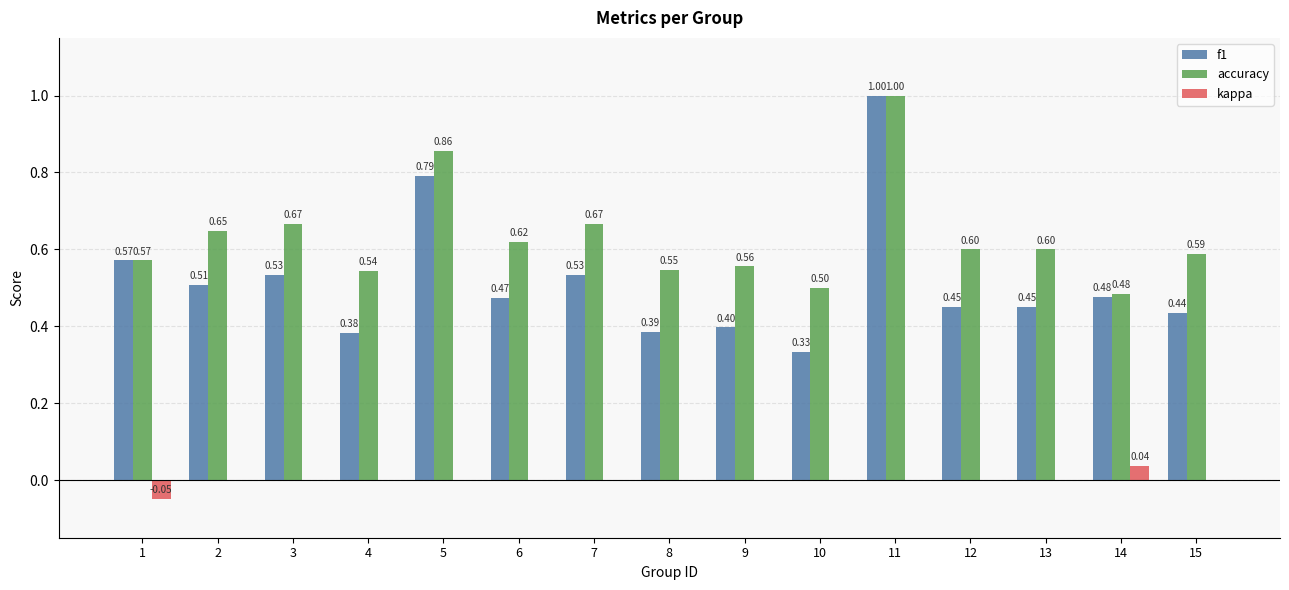

What is the total value across all series at 15?

1.0